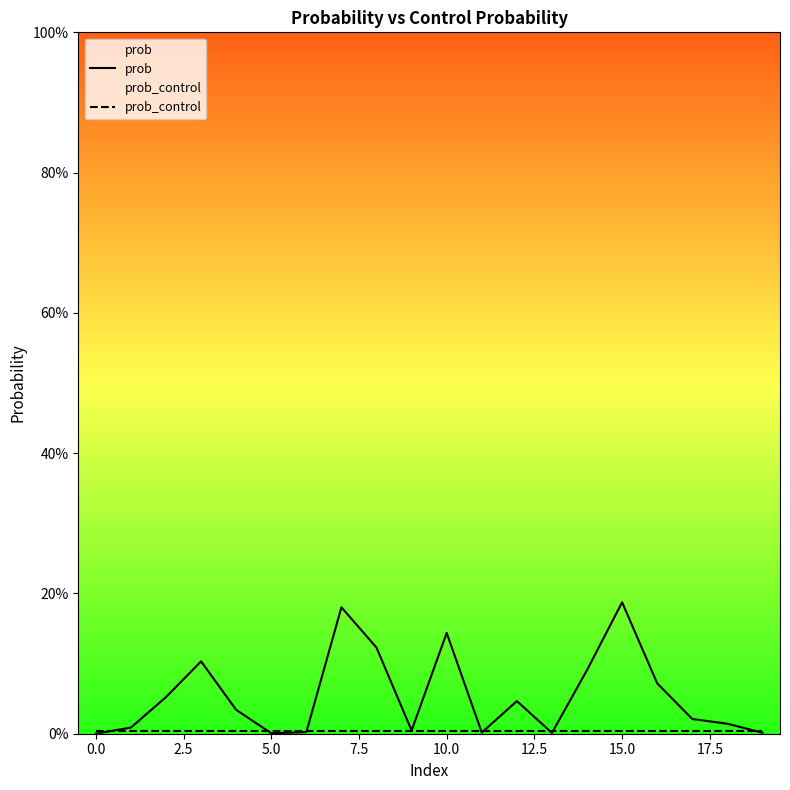

How many lines are shown in the chart?

2